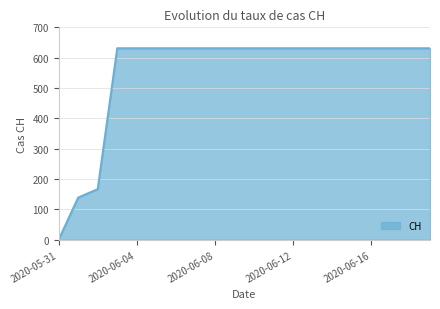

What is the difference between the maximum and minimum values?

631